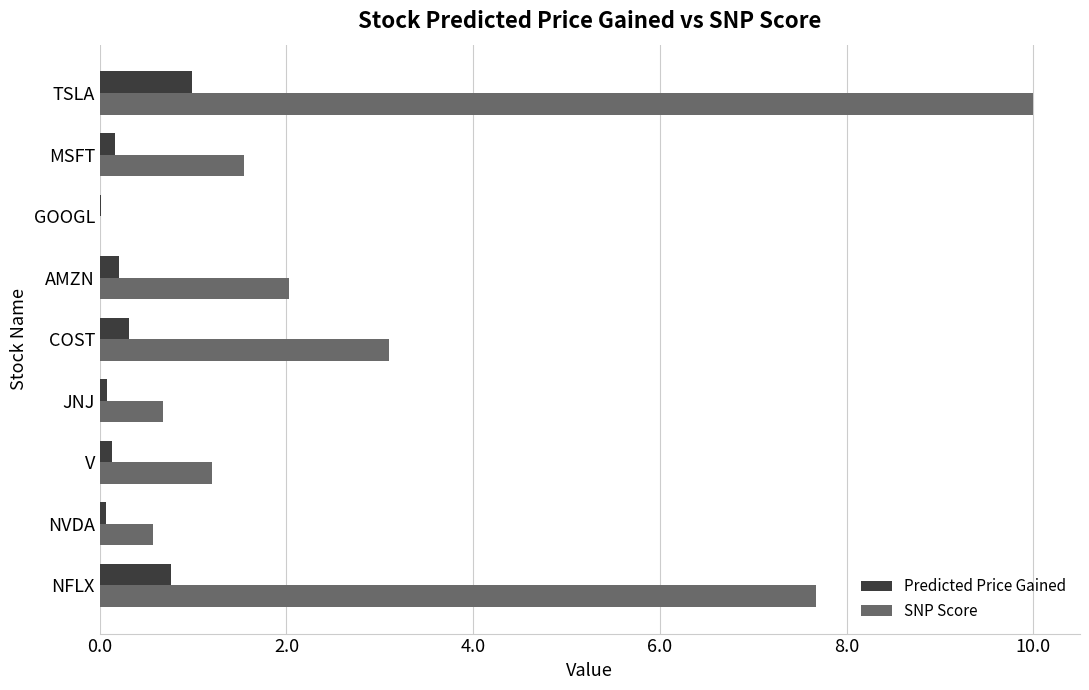

Is the value of SNP Score at MSFT greater than the value of Predicted Price Gained at NVDA?

Yes